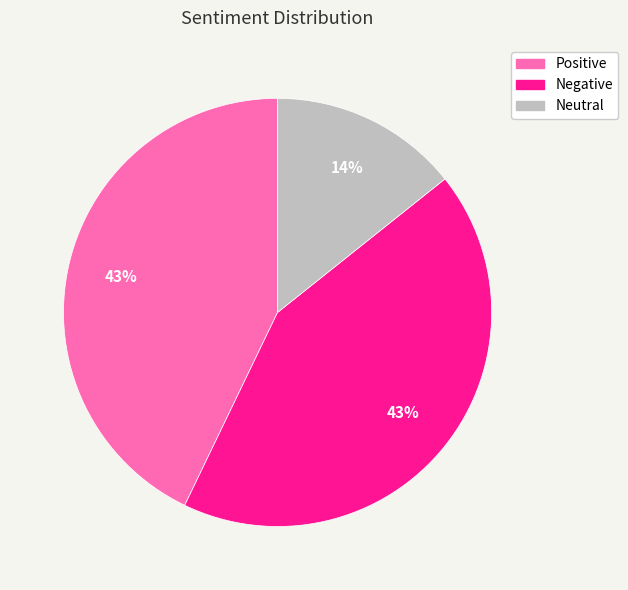

The Negative slice represents 43% of the pie. True or false?

True